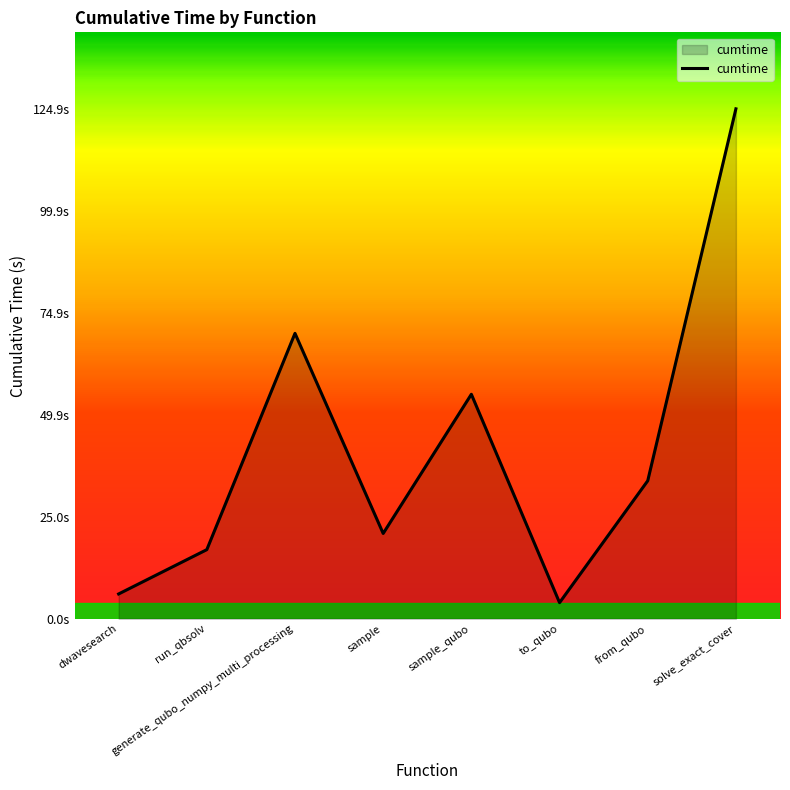

List the labels in order of value, smallest first.

to_qubo, dwavesearch, run_qbsolv, sample, from_qubo, sample_qubo, generate_qubo_numpy_multi_processing, solve_exact_cover